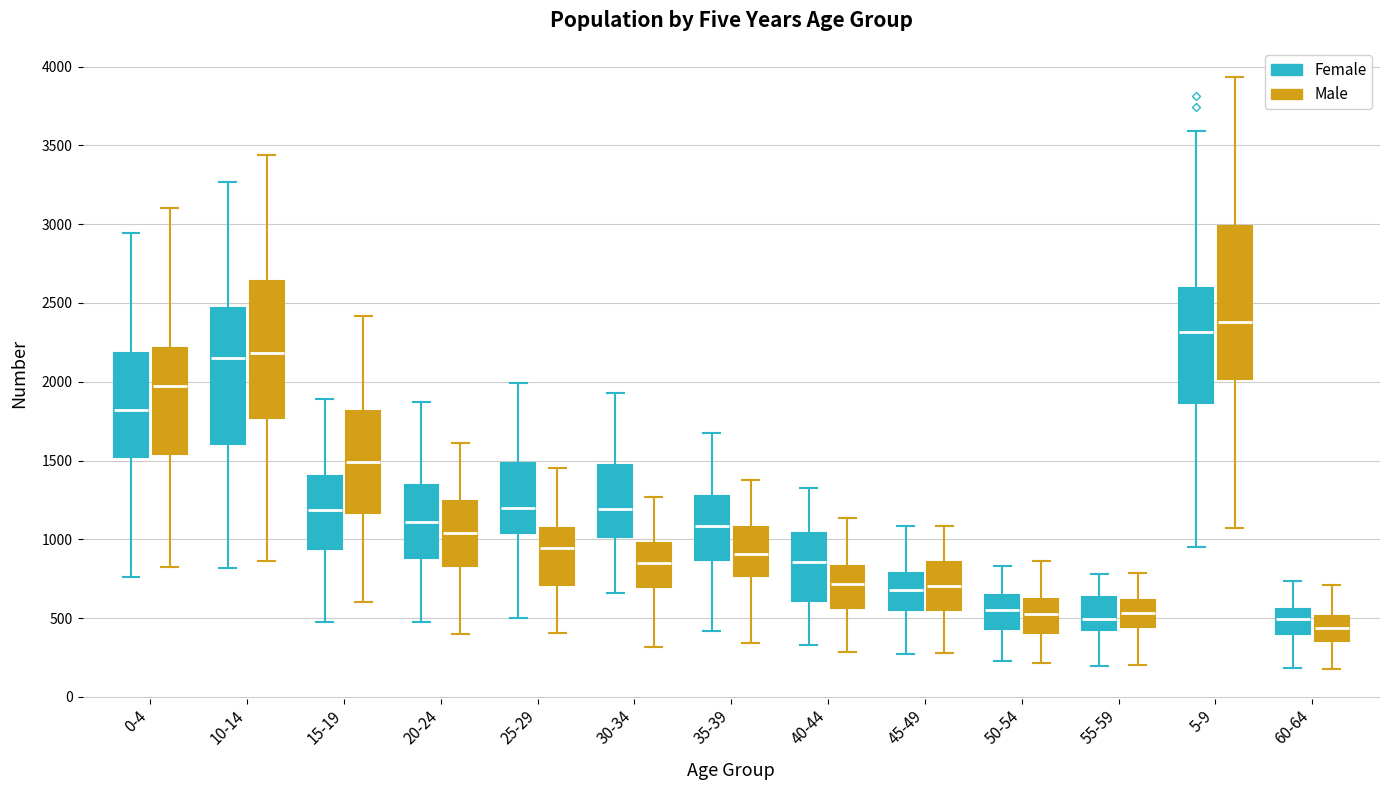

Which box has the lowest median line?

60-64 (Male)